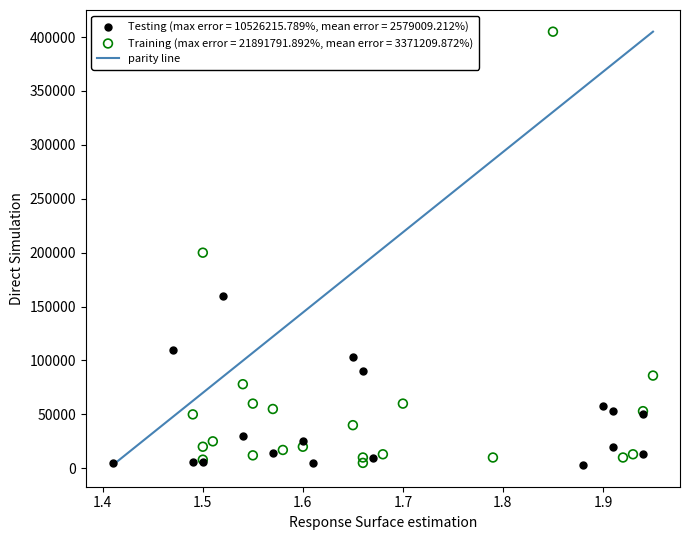

Which series has the largest Y range (max minus min)?

Training (max error = 21891791.892%, mean error = 3371209.872%)